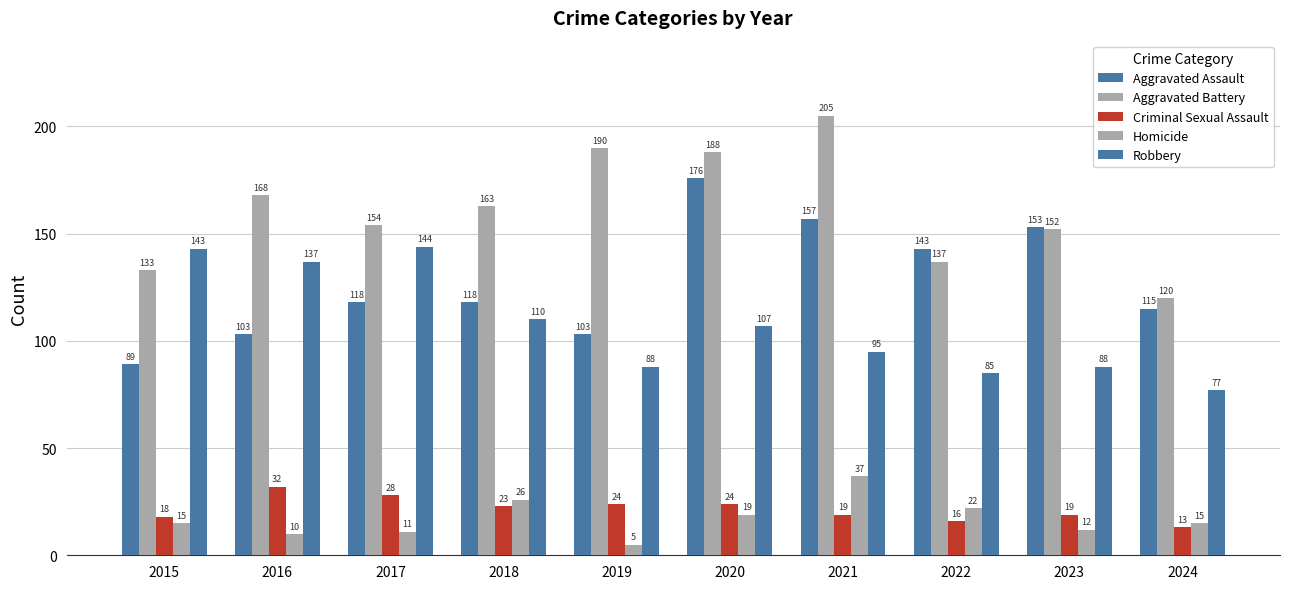

Reading right to left, transcribe all the data shown in this chart.

Aggravated Assault: 2024=115	2023=153	2022=143	2021=157	2020=176	2019=103	2018=118	2017=118	2016=103	2015=89
Aggravated Battery: 2024=120	2023=152	2022=137	2021=205	2020=188	2019=190	2018=163	2017=154	2016=168	2015=133
Criminal Sexual Assault: 2024=13	2023=19	2022=16	2021=19	2020=24	2019=24	2018=23	2017=28	2016=32	2015=18
Homicide: 2024=15	2023=12	2022=22	2021=37	2020=19	2019=5	2018=26	2017=11	2016=10	2015=15
Robbery: 2024=77	2023=88	2022=85	2021=95	2020=107	2019=88	2018=110	2017=144	2016=137	2015=143